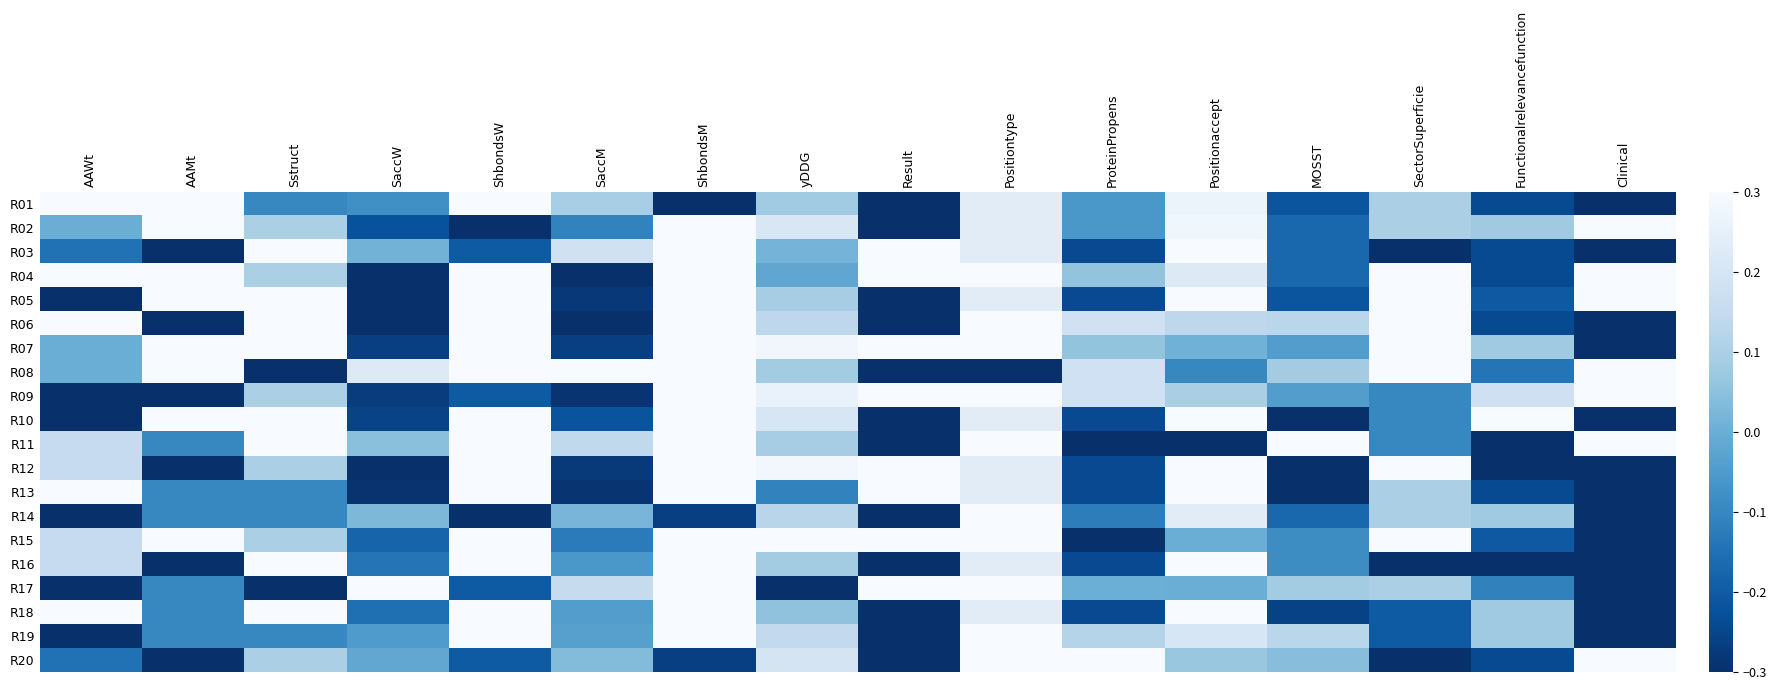

What is the maximum value shown in the chart?

0.3